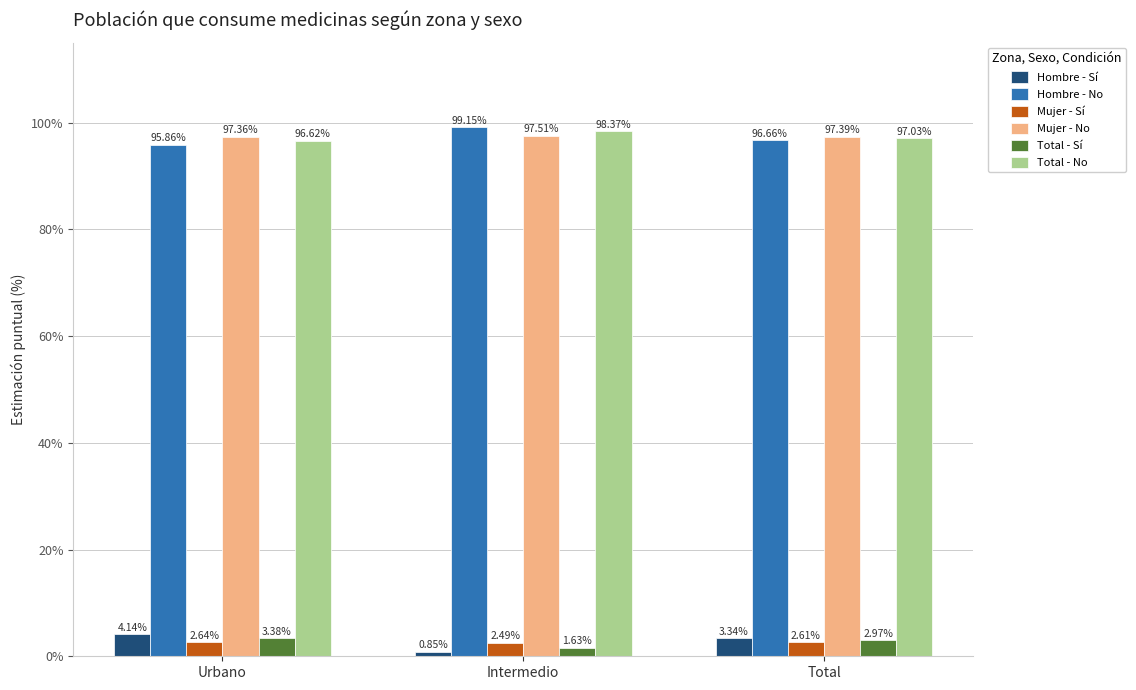

What are all the series names shown in the legend?

Hombre - Sí, Hombre - No, Mujer - Sí, Mujer - No, Total - Sí, Total - No